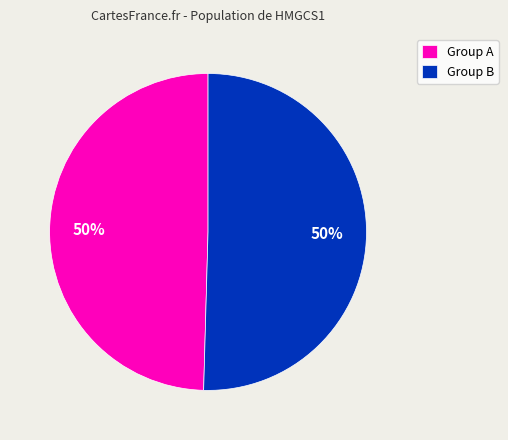

To the nearest percent, what is the combined percentage of Group B and Group A?

100%